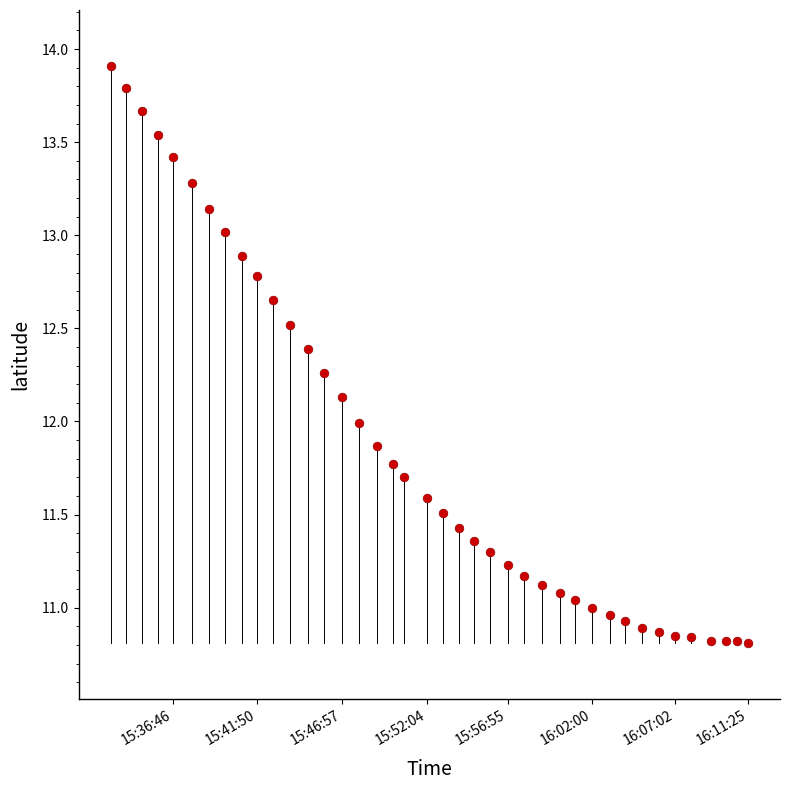

What is the range of Y values (max minus min)?

3.1